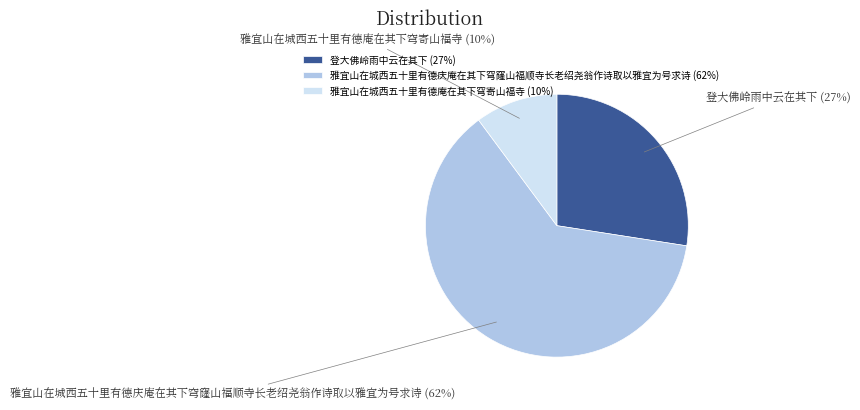

The 雅宜山在城西五十里有德庆庵在其下穹窿山福顺寺长老绍尧翁作诗取以雅宜为号求诗 slice represents 54% of the pie. True or false?

False